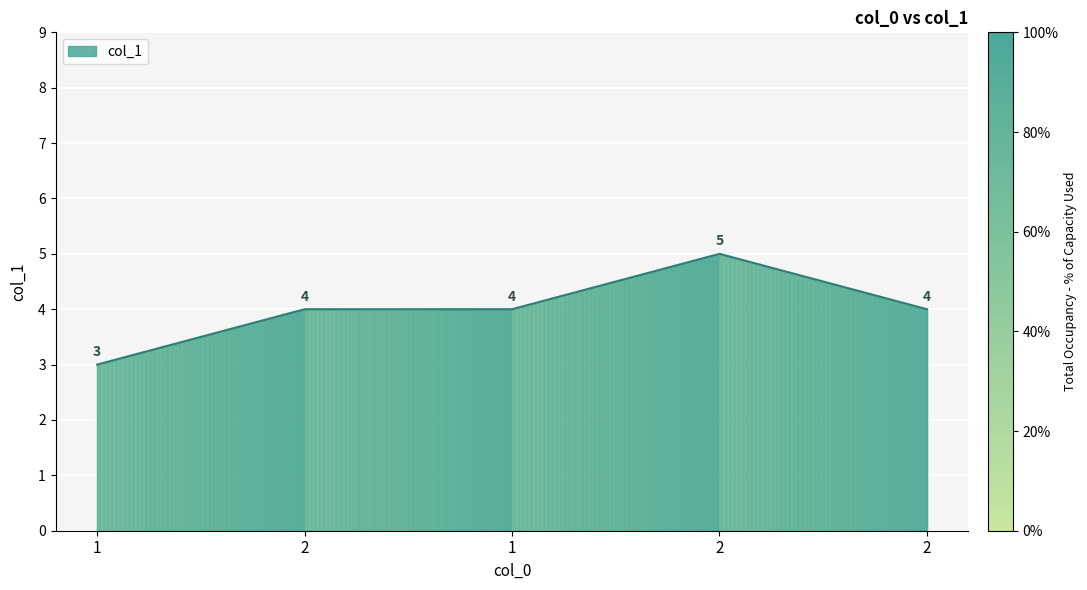

List the labels in order of value, largest first.

2, 2, 1, 2, 1